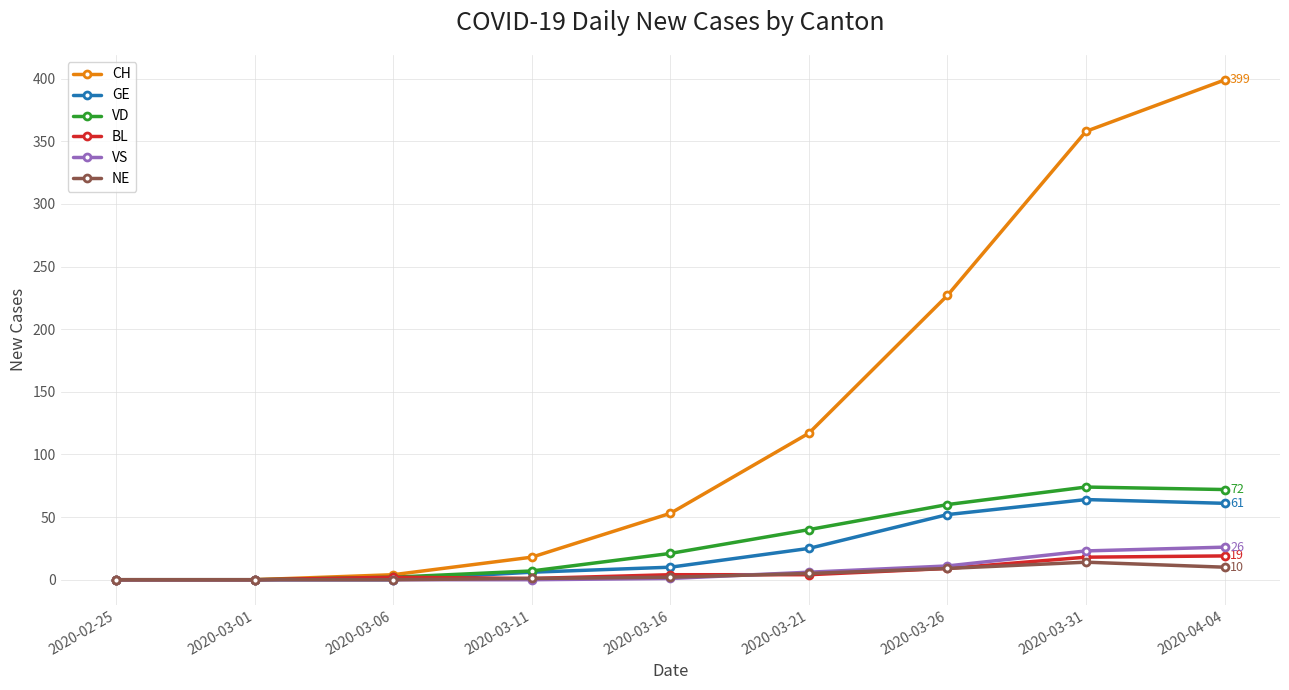

How many lines are shown in the chart?

6